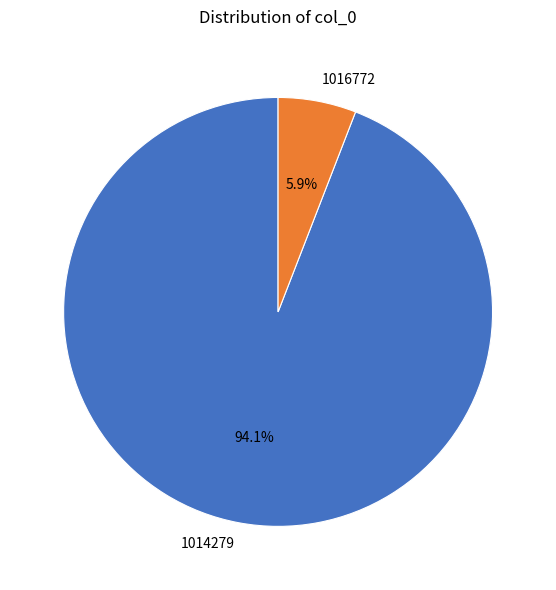

Count the number of slices in the pie.

2